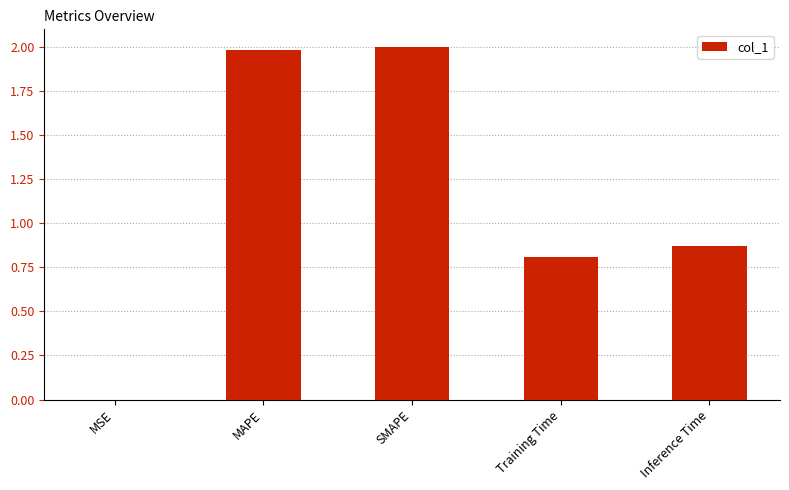

At which label is the value closest to 1?

Inference Time